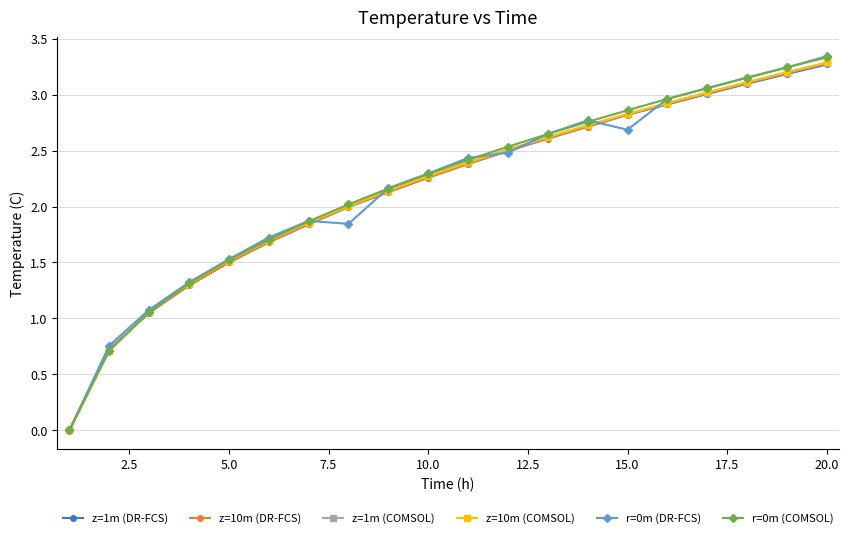

Does the chart have visible grid lines?

Yes